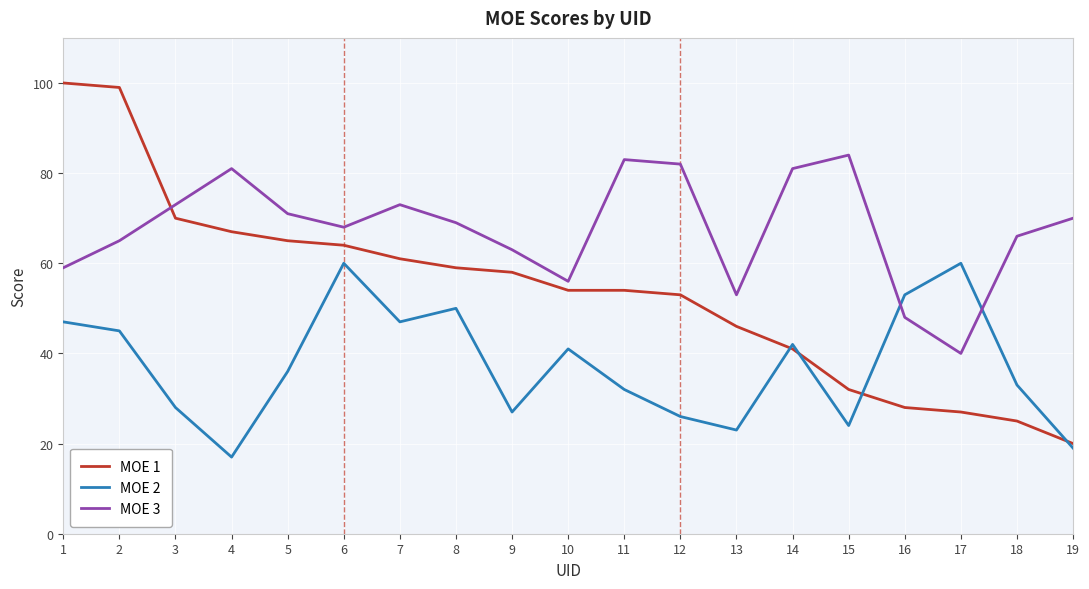

Is the value of MOE 2 at 1 greater than the value of MOE 3 at 6?

No